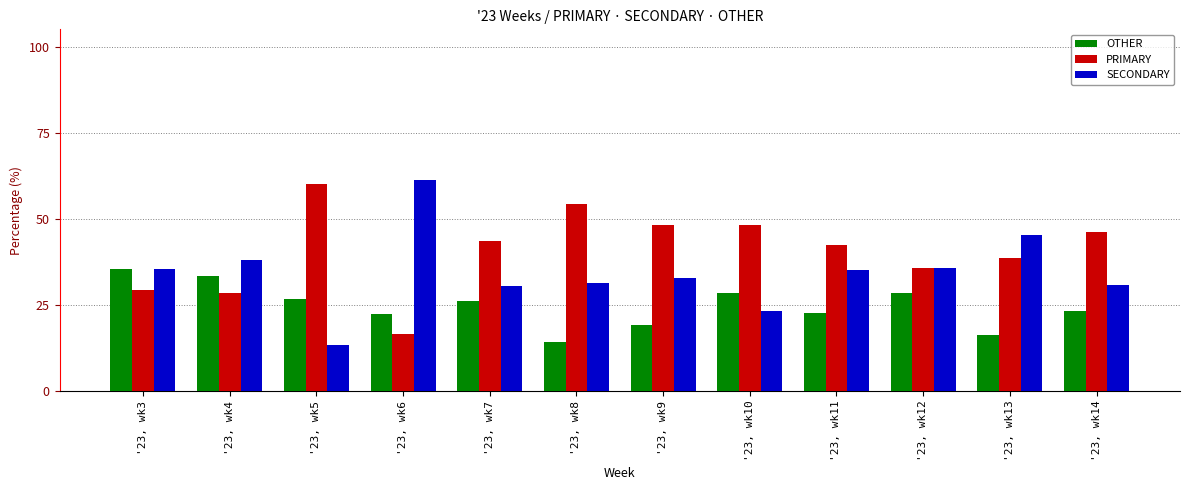

What is the smallest value displayed?

13.3